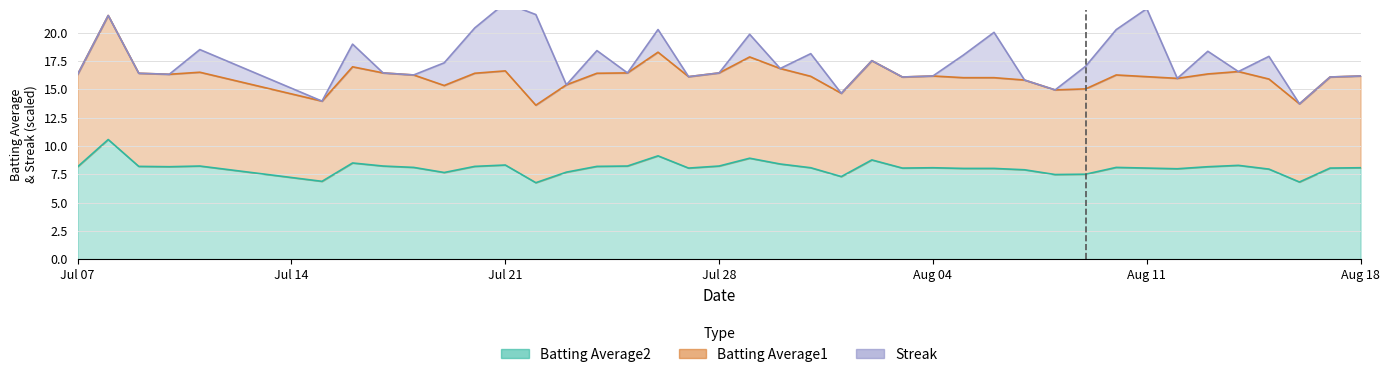

The Batting Average2 series shows 8.2 at Jul 07. True or false?

True